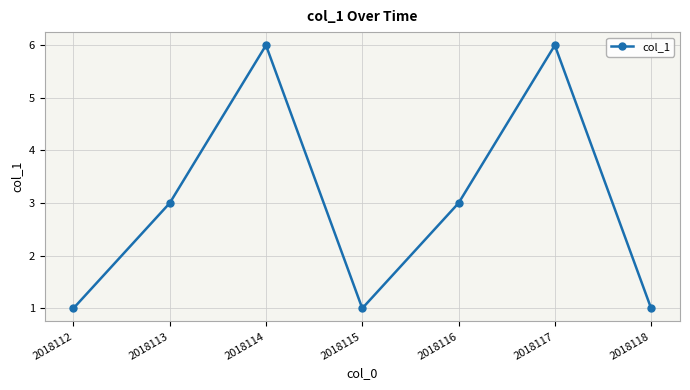

Count the values in the range 1 to 6.

7